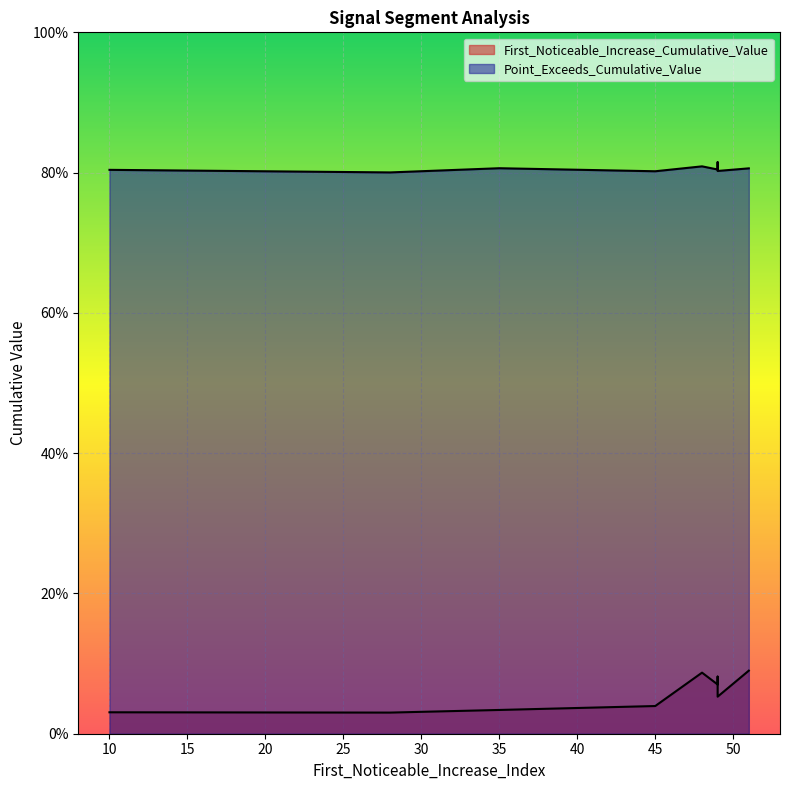

At which label is Point_Exceeds_Cumulative_Value closest to 0?

28